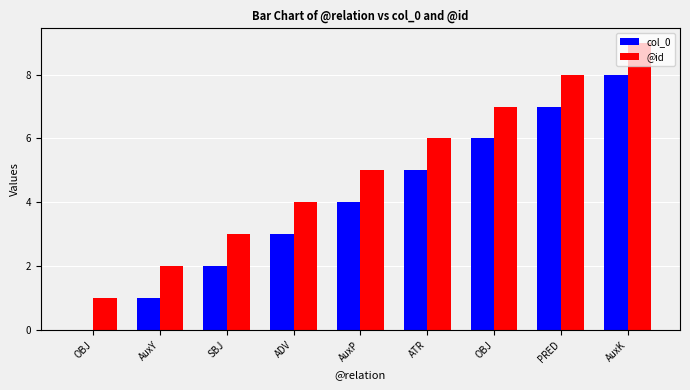

What is the sum of the col_0 values at OBJ and ATR?

11